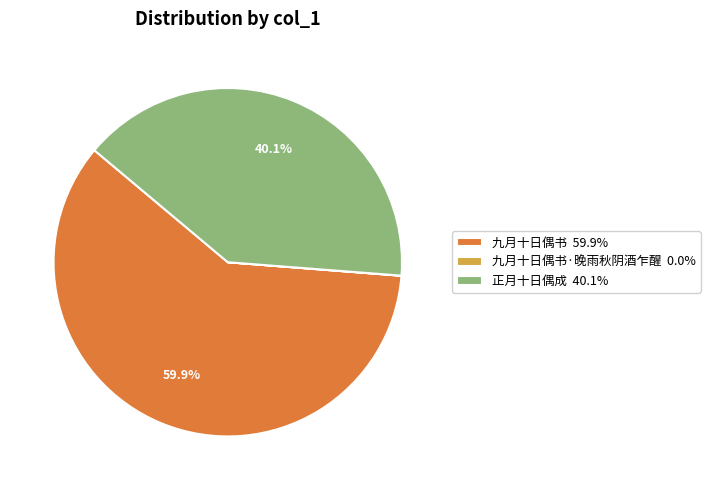

Is there a majority slice in this chart?

Yes